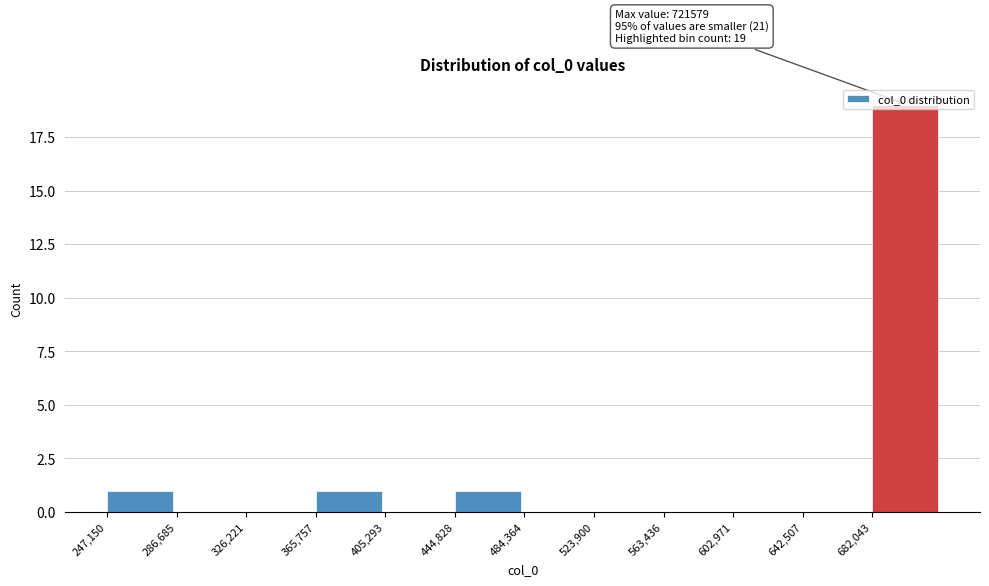

Over which range of the x-axis is the bar tallest?

680000 to 720000